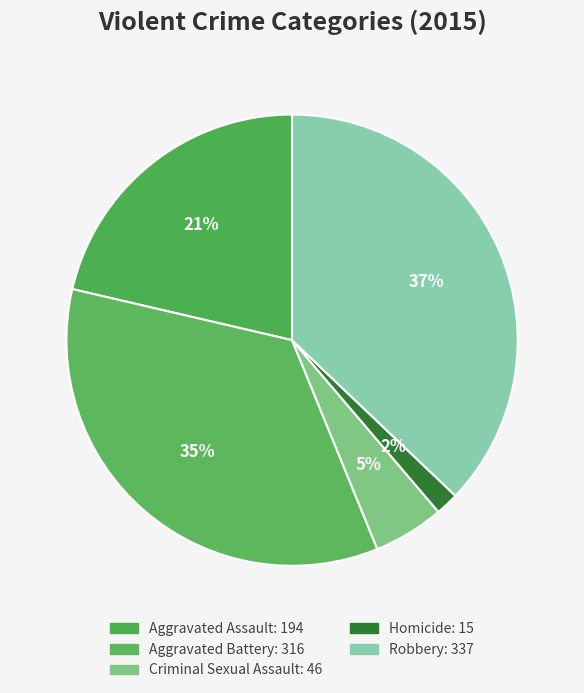

Rank the categories by value from highest to lowest.

Robbery, Aggravated Battery, Aggravated Assault, Criminal Sexual Assault, Homicide